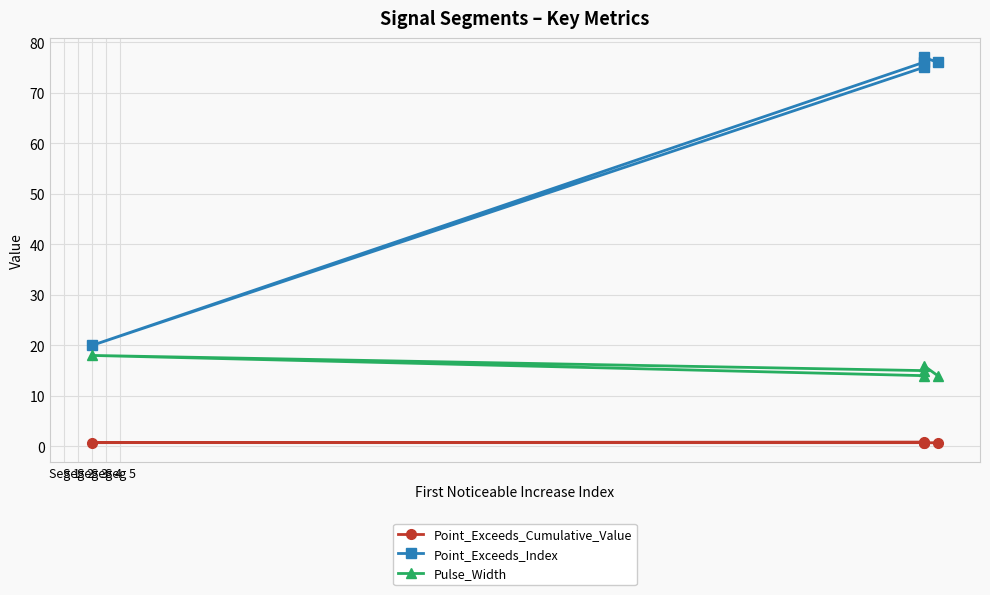

What is the difference between the Pulse_Width values at Seg 2 and Seg 5?

4.0